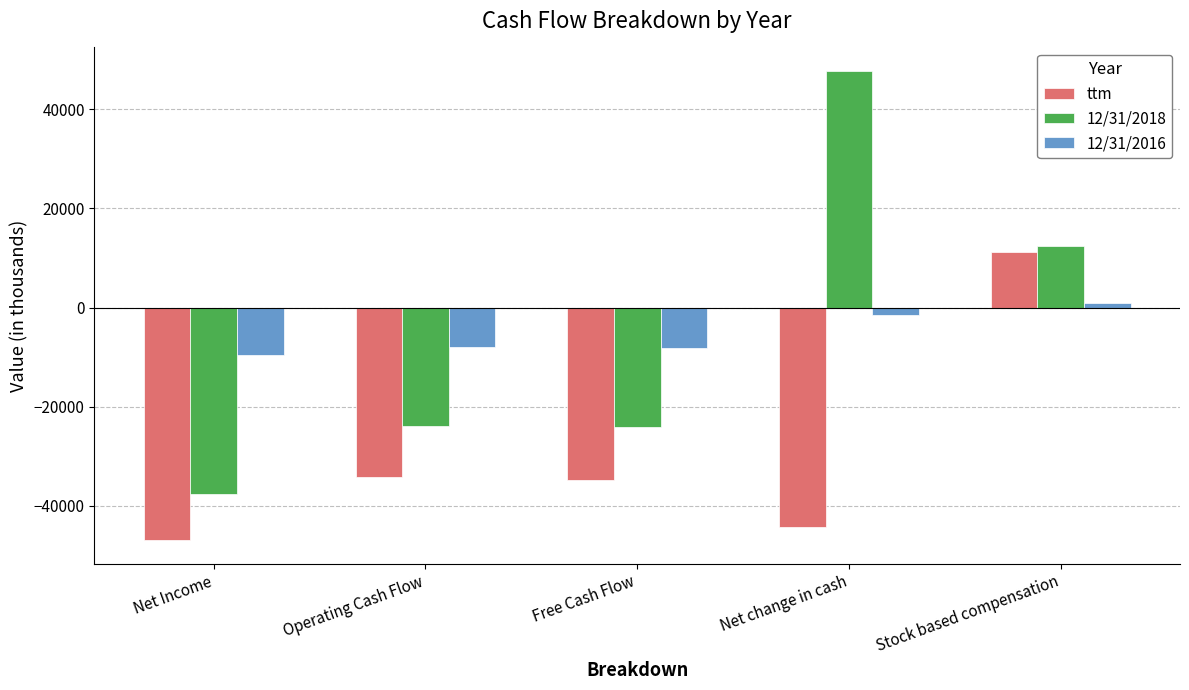

Which series has the largest range (max minus min)?

12/31/2018